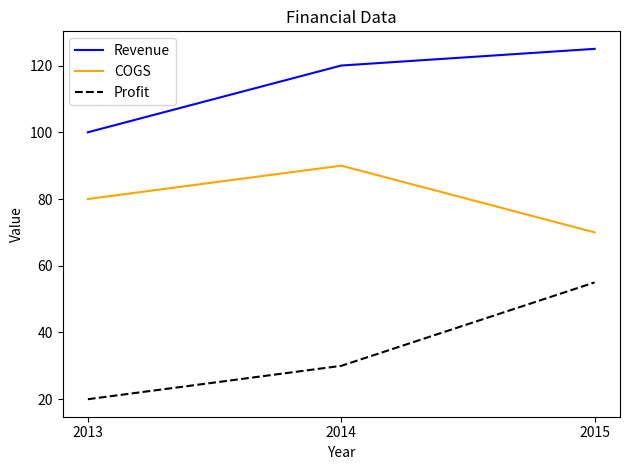

What is the total value across all series at 2013?

200